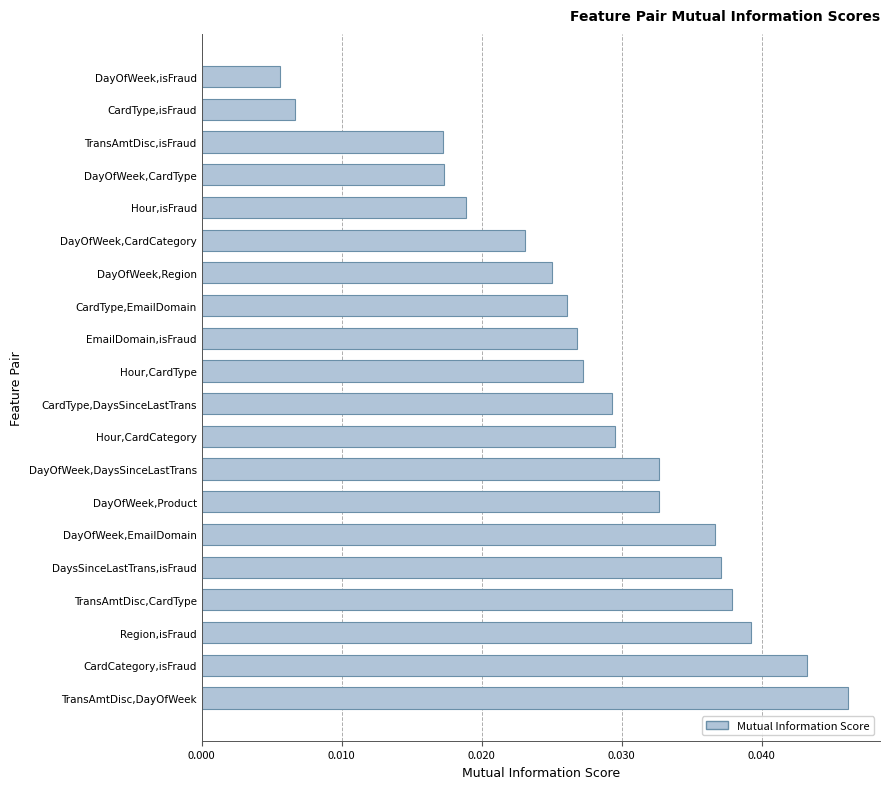

How many bars are there in total?

20